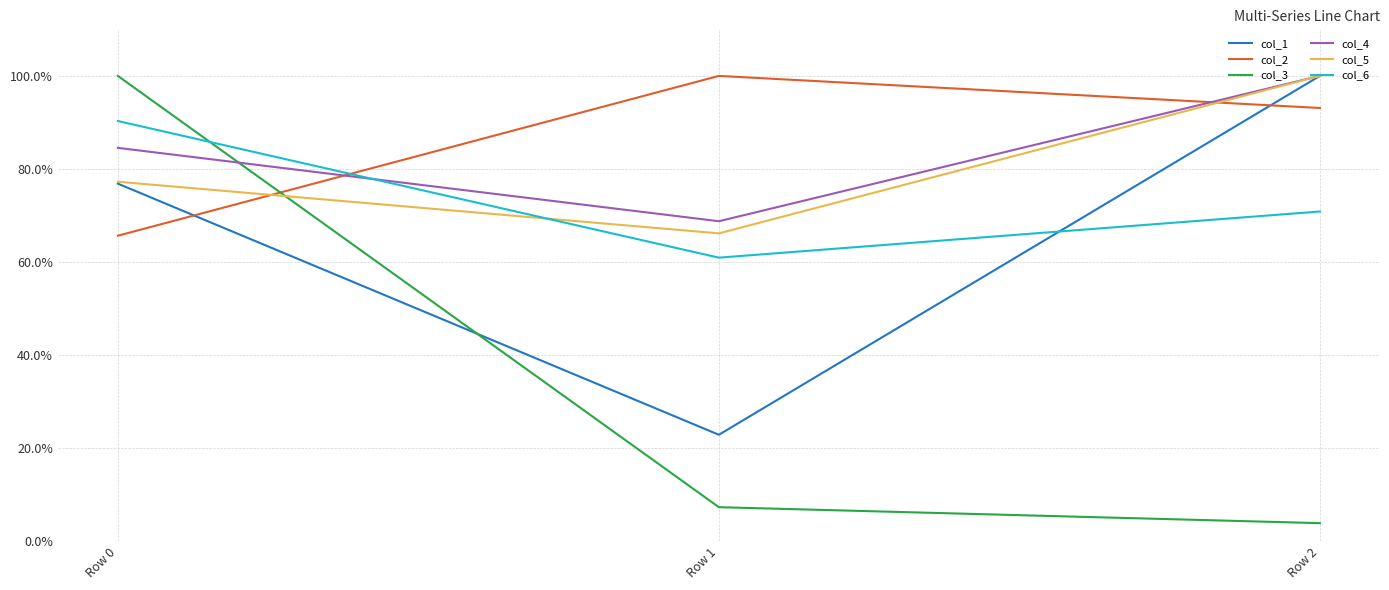

What is the value of the col_3 point at the 1st from the left?

1.0